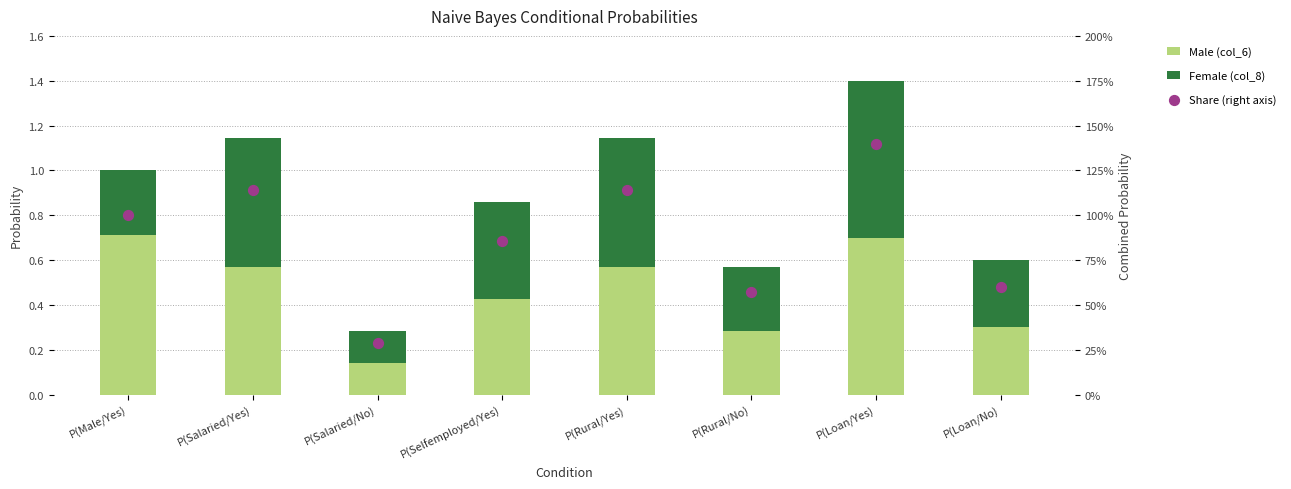

Which series has the largest Y range (max minus min)?

Share (right axis)